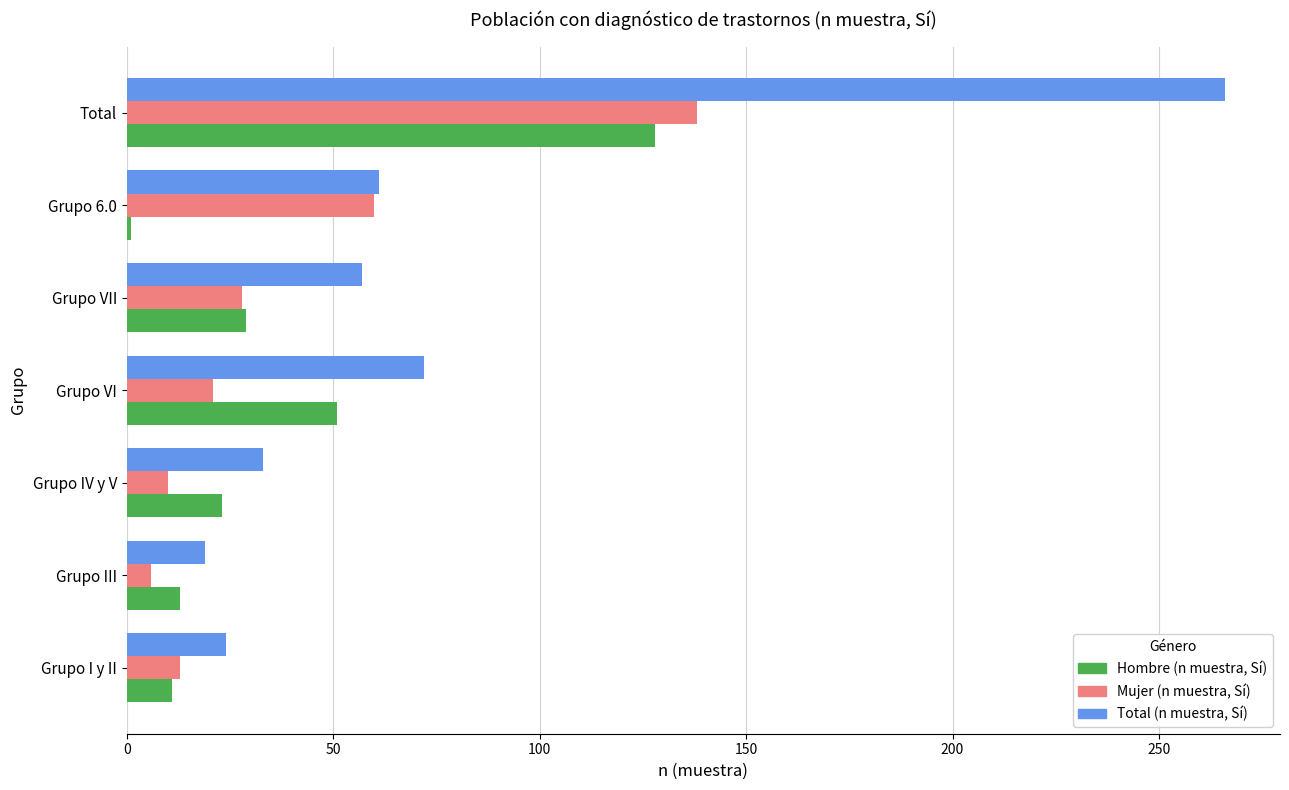

What is the difference between the second highest and minimum values in the Hombre (n muestra, Sí) series?

50